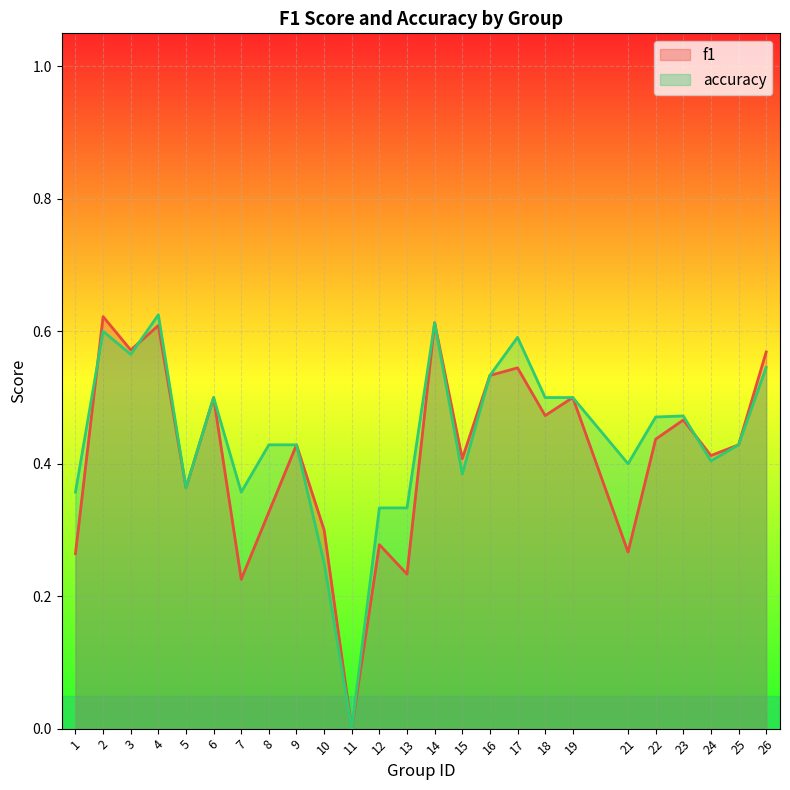

What is the average value of the accuracy series?

0.4